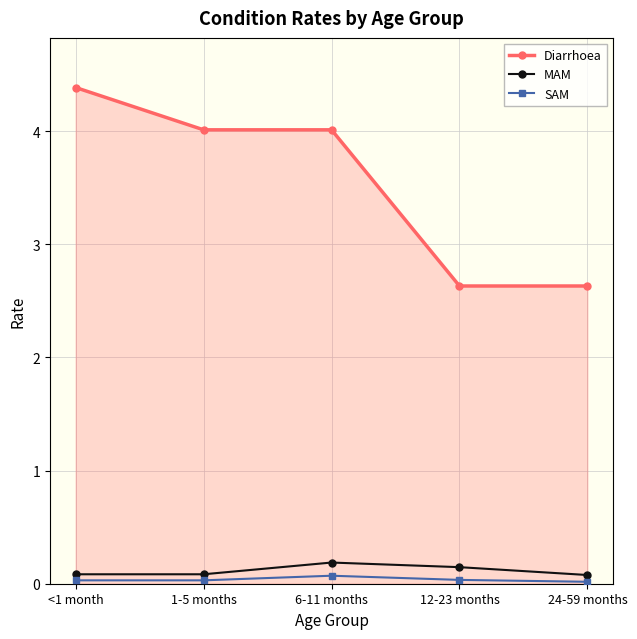

What is the lowest value of the MAM series?

0.1